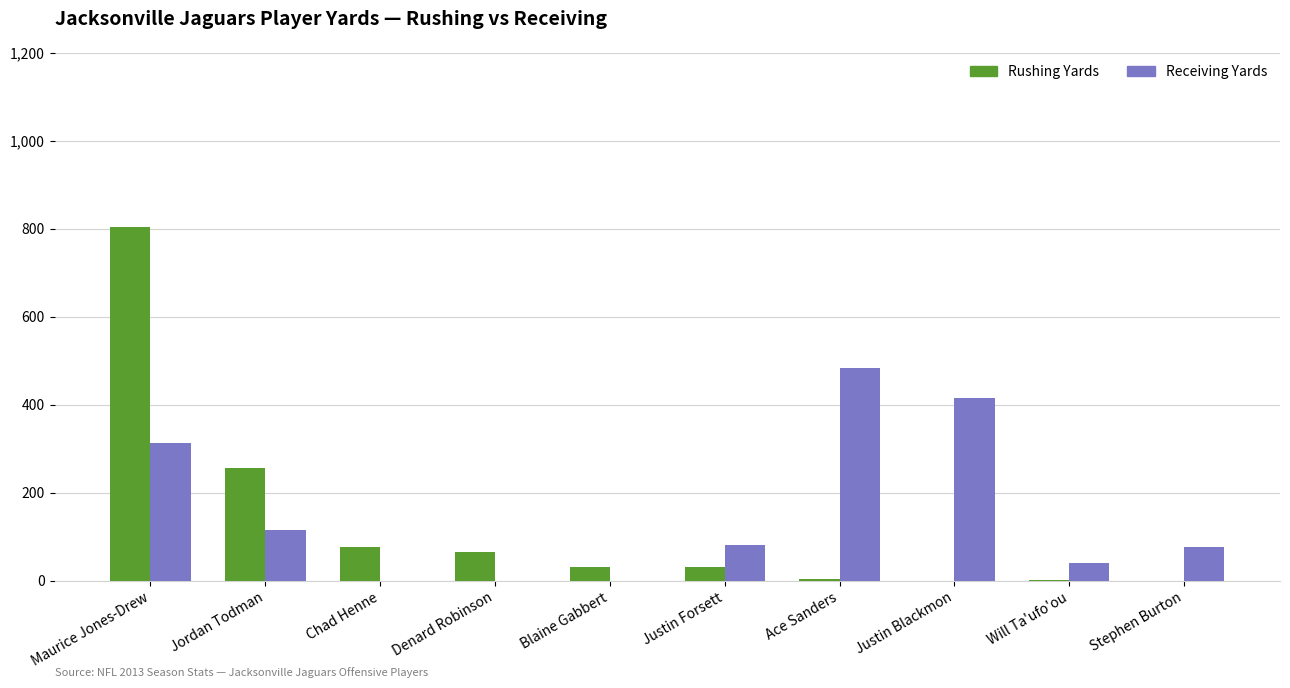

What is the total value across all series at Blaine Gabbert?

32